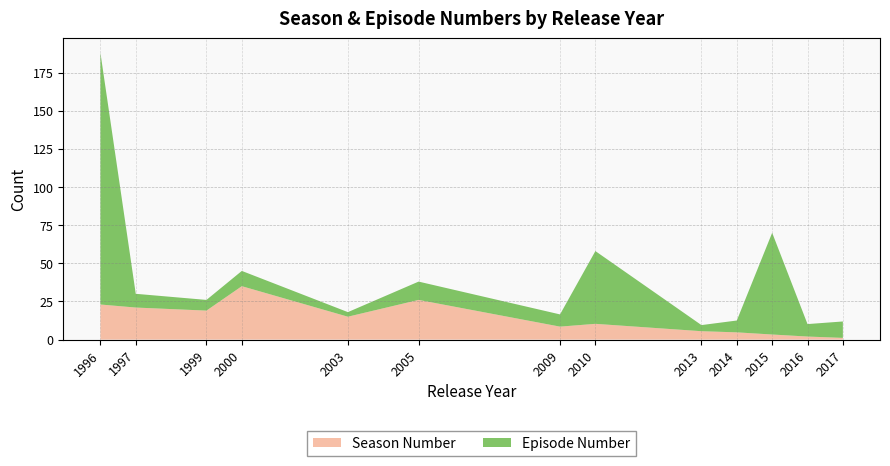

The Season Number series shows 3.3 at 2015. True or false?

True